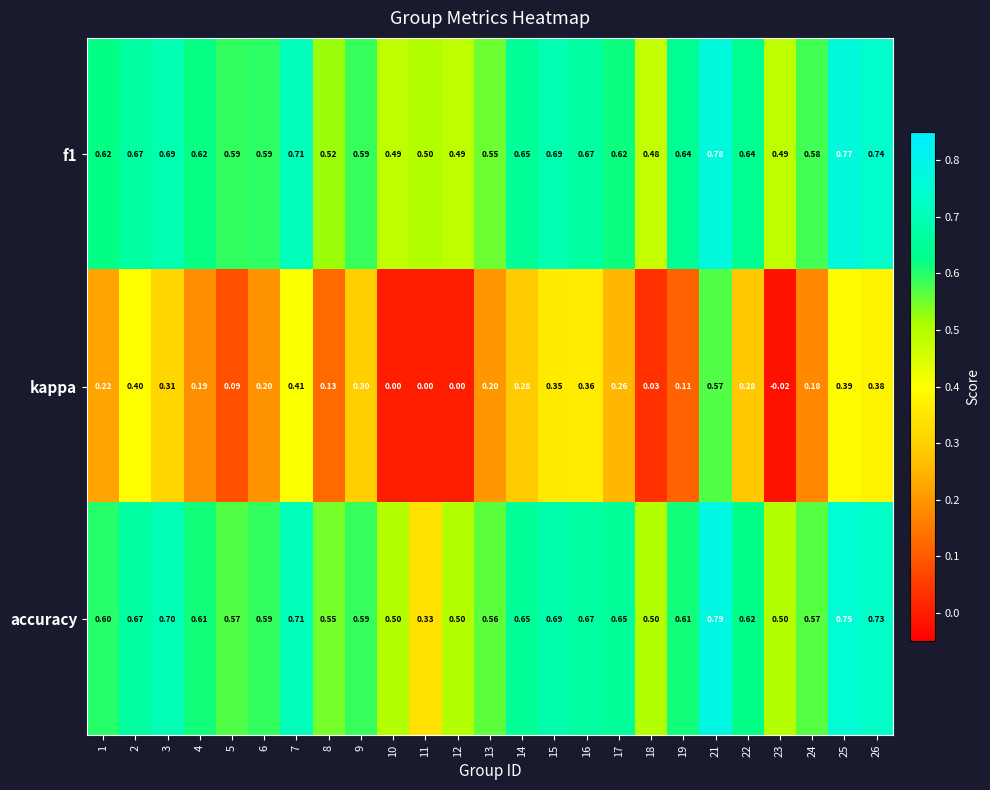

Which series changed the most between 14 and 24?

kappa